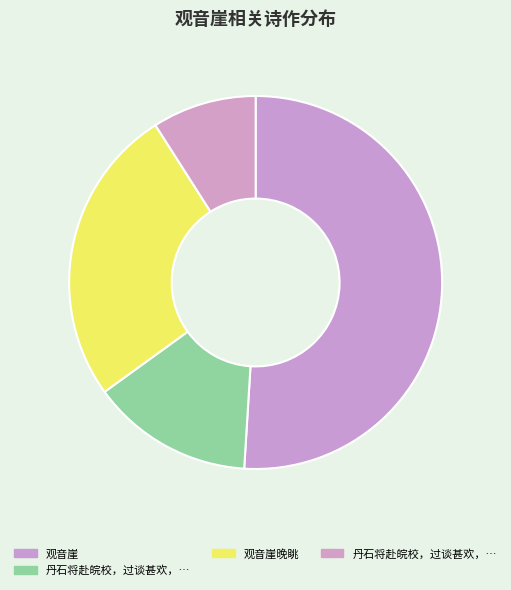

How many segments does this pie chart have?

4